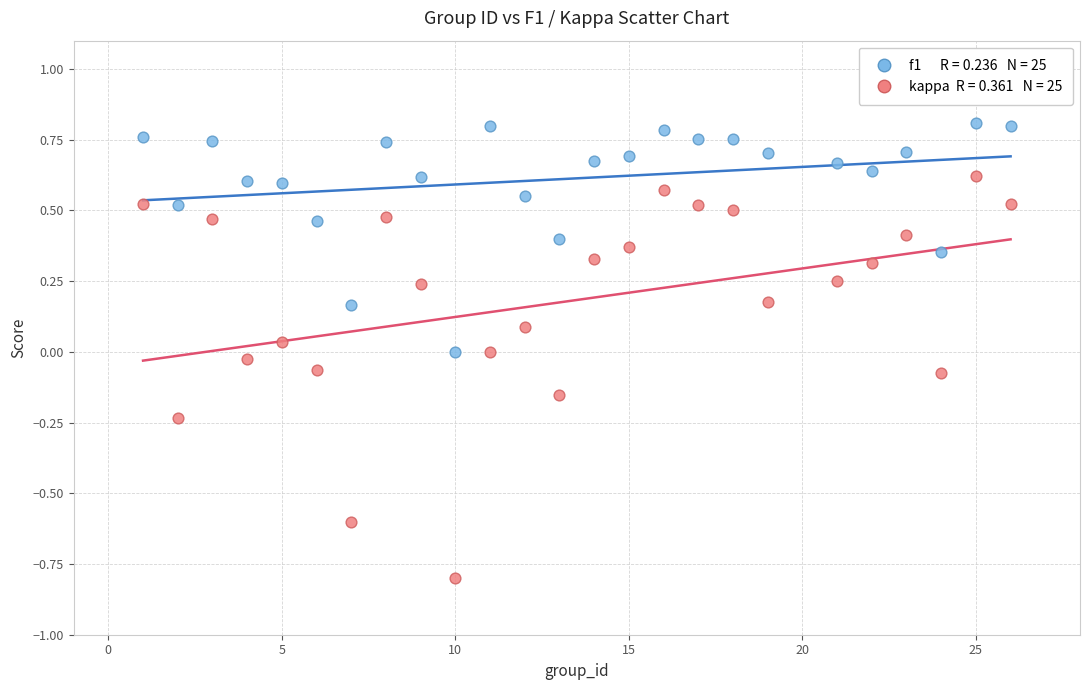

Across all data points, what is the range of X values (max minus min)?

25.0